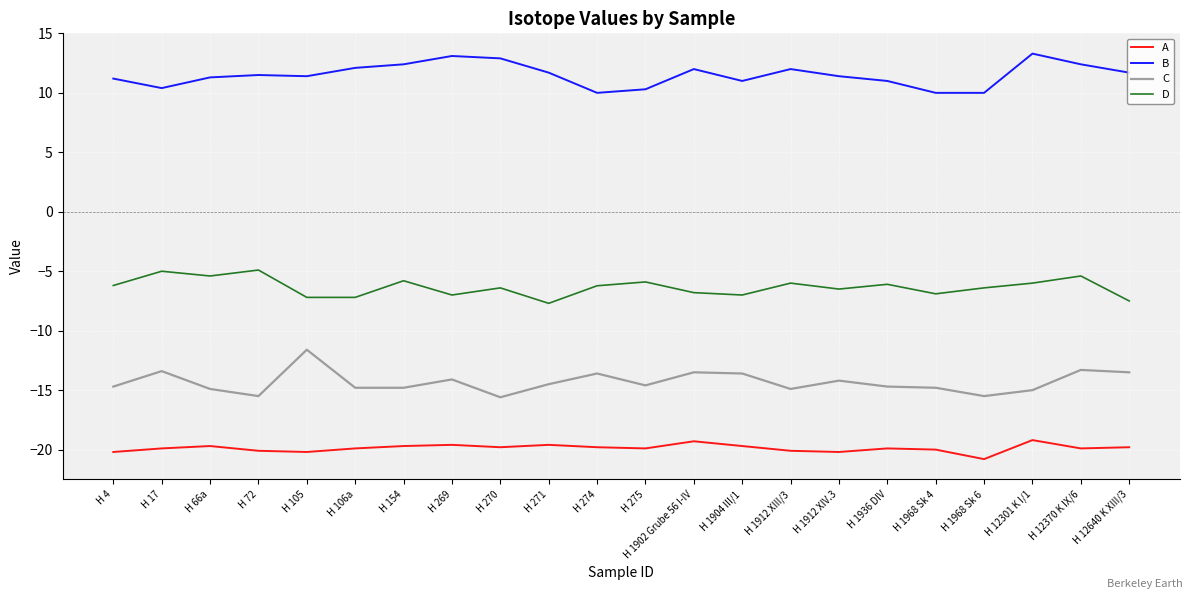

Which series has the largest range (max minus min)?

C